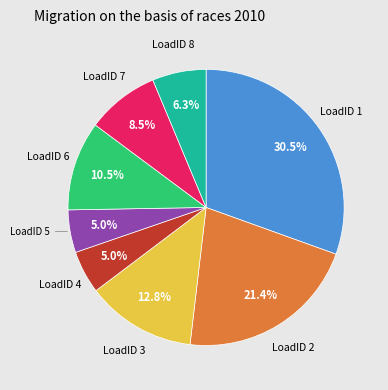

Is there any slice that represents more than half of the pie?

No